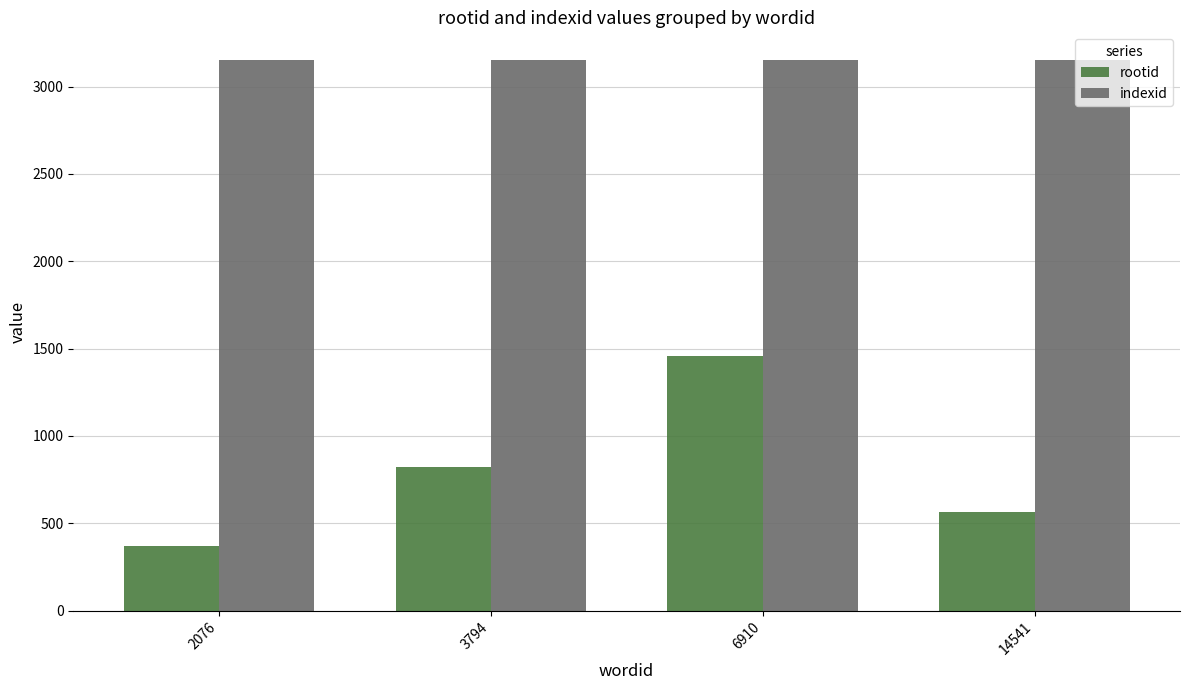

Which series has the largest total across all categories?

indexid